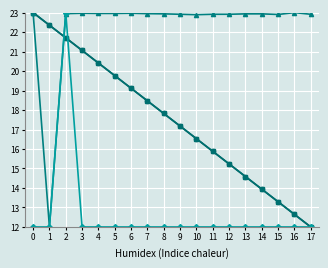

How many data points does each series have?

18